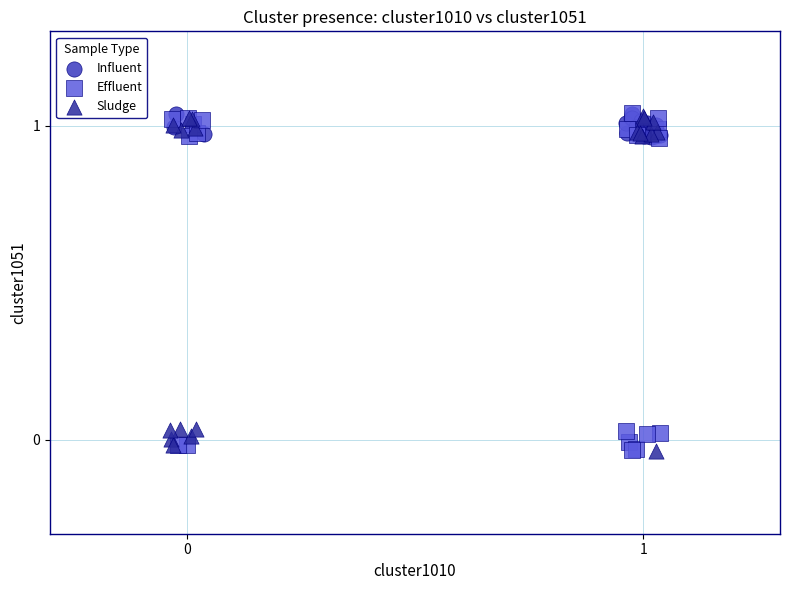

What are all the series names shown in the legend?

Influent, Effluent, Sludge